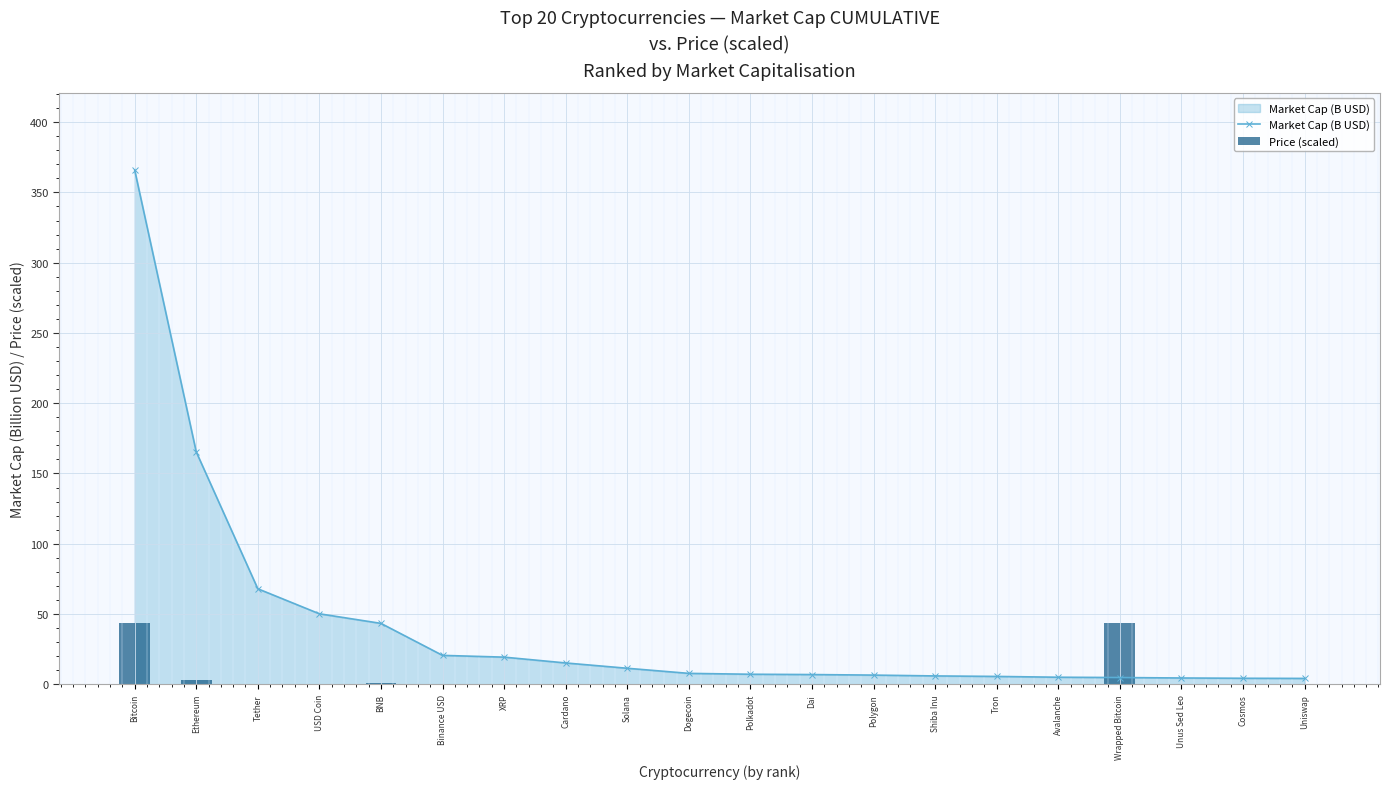

What is the difference between the highest and lowest values at USD Coin?

50.1